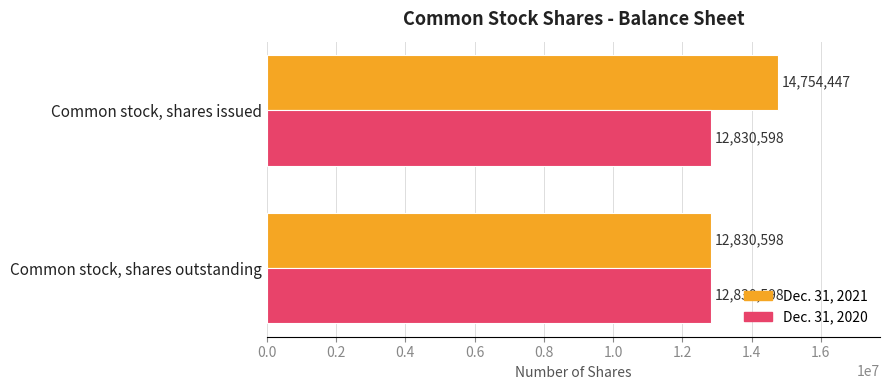

Which series has the largest range (max minus min)?

Dec. 31, 2021